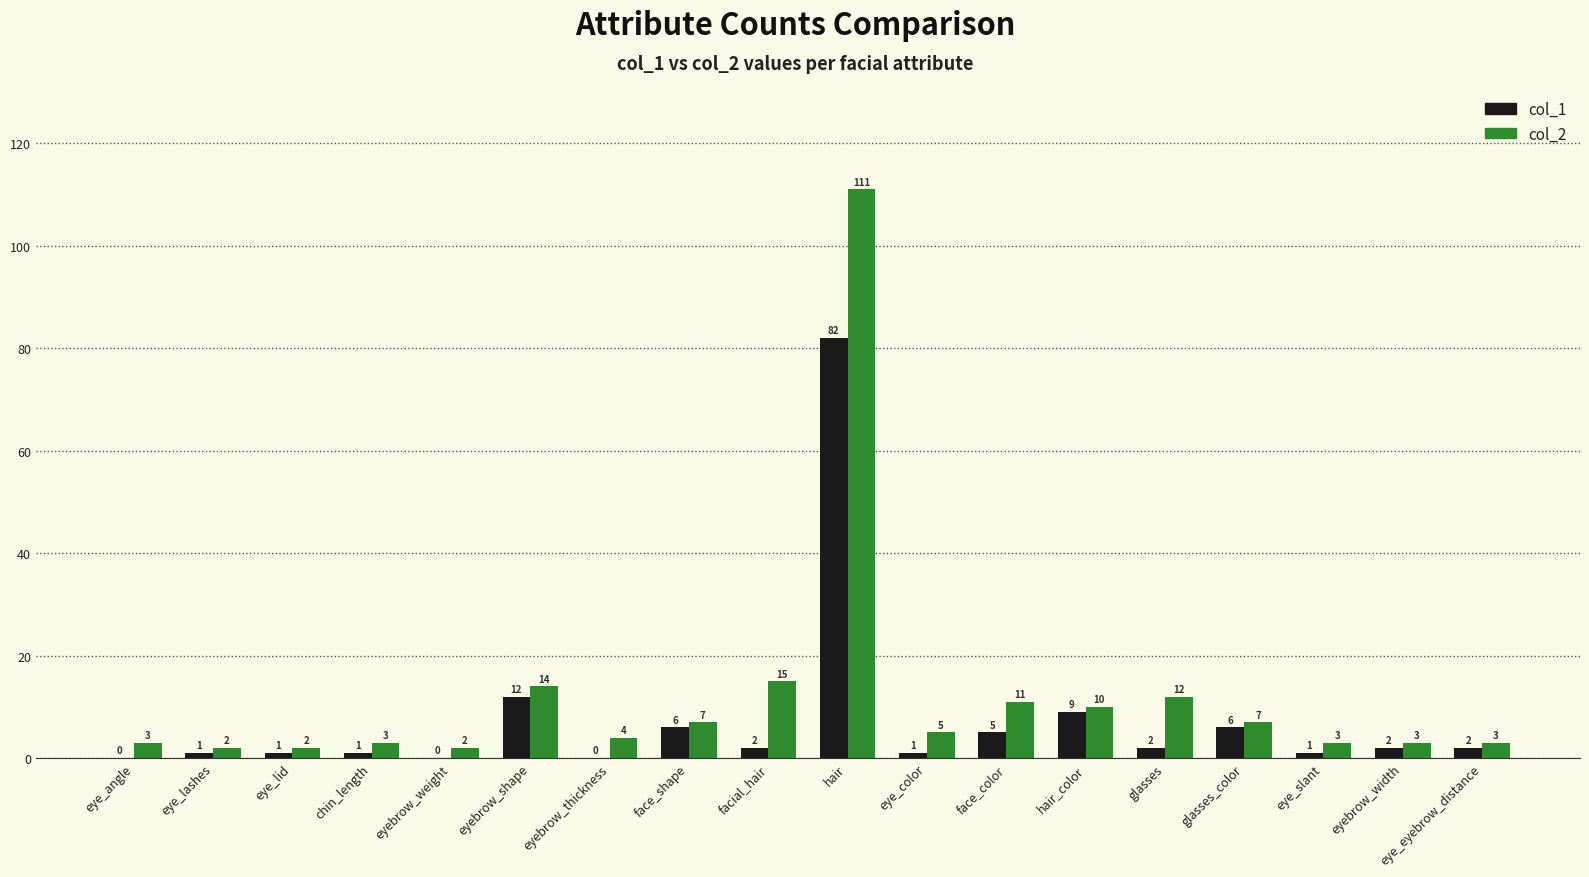

The col_1 series shows 2 at glasses. True or false?

True